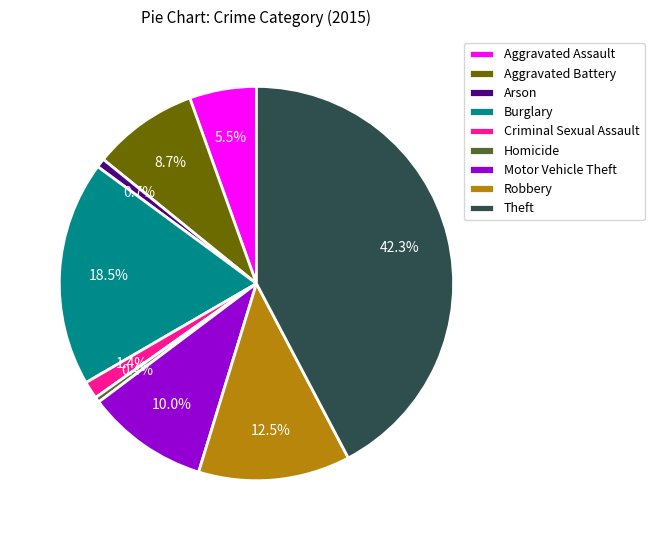

Is Motor Vehicle Theft the majority of the pie?

No